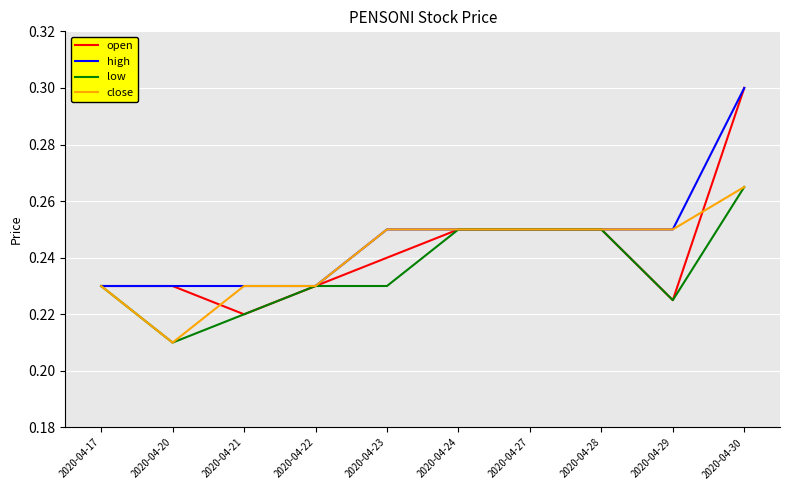

Which category has the highest value across all series?

2020-04-30